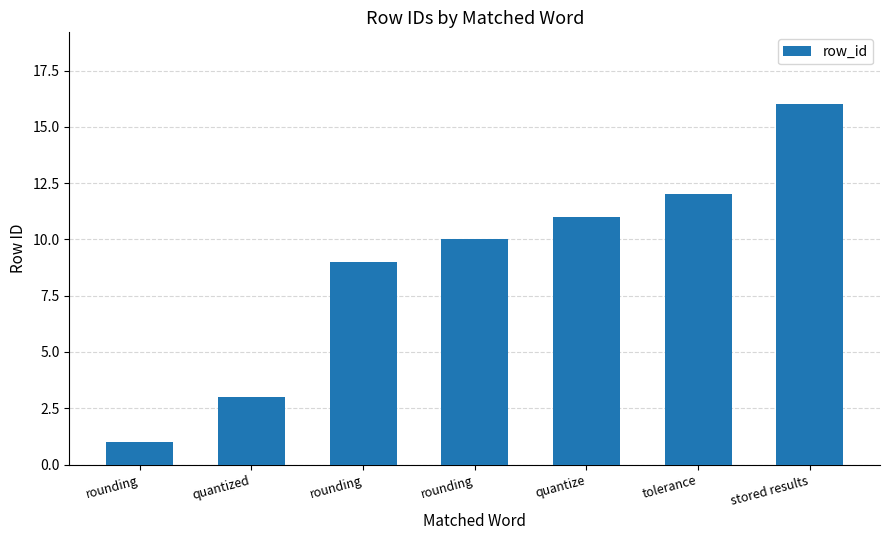

What is the sum of the values at stored results and rounding?

26